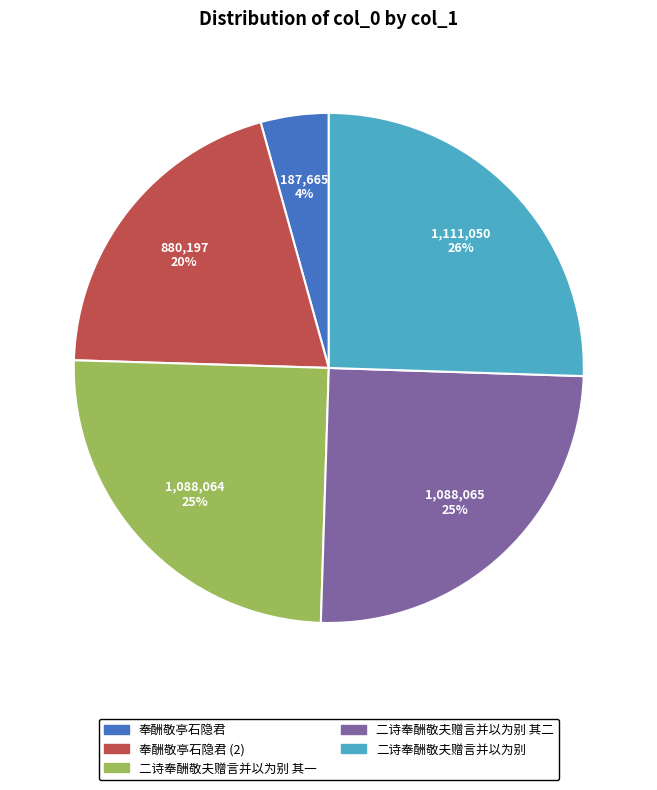

To the nearest percent, what is the average slice percentage?

20%